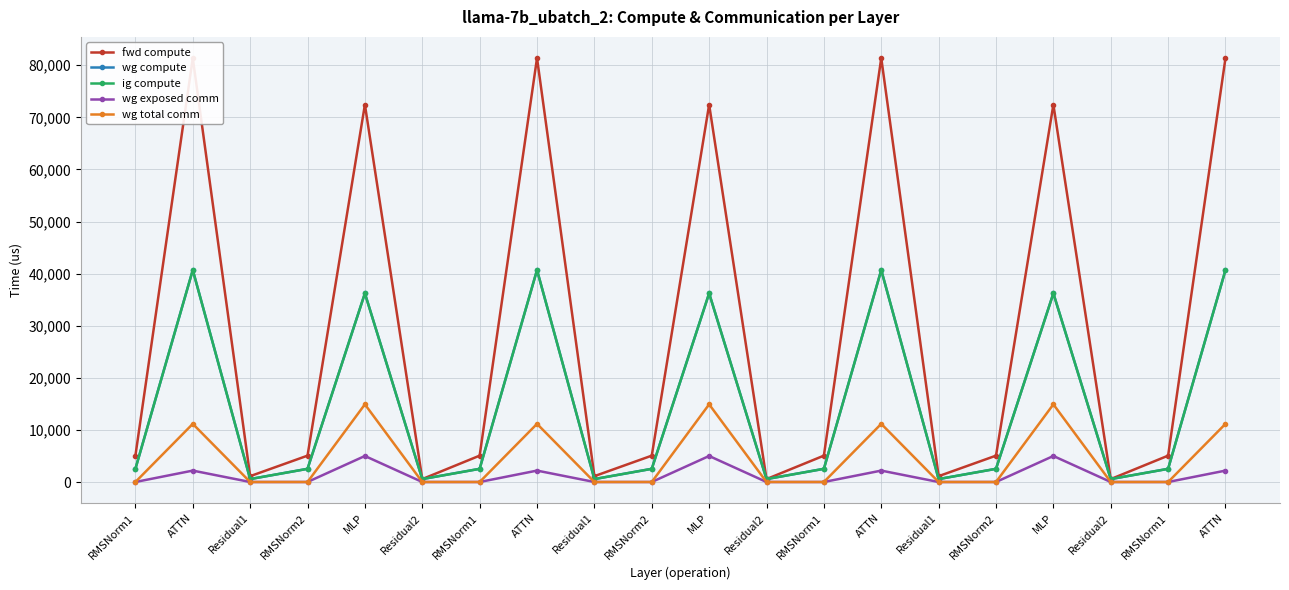

True or false: wg exposed comm and ig compute intersect in this chart.

False